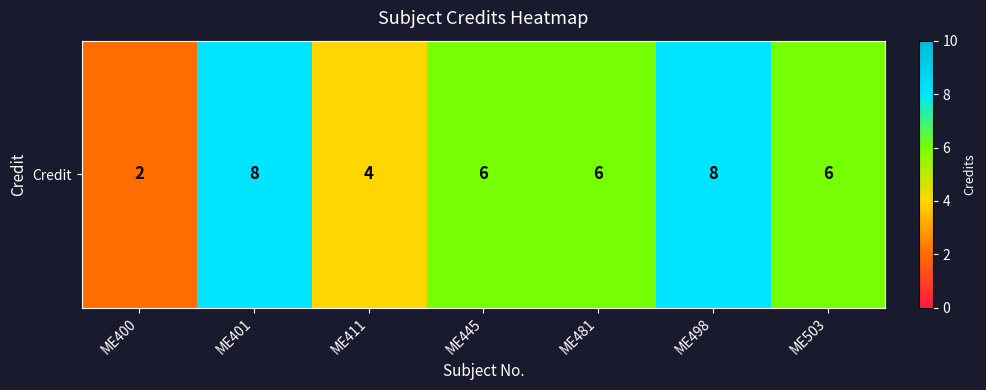

List the labels in order of value, largest first.

ME401, ME498, ME445, ME481, ME503, ME411, ME400